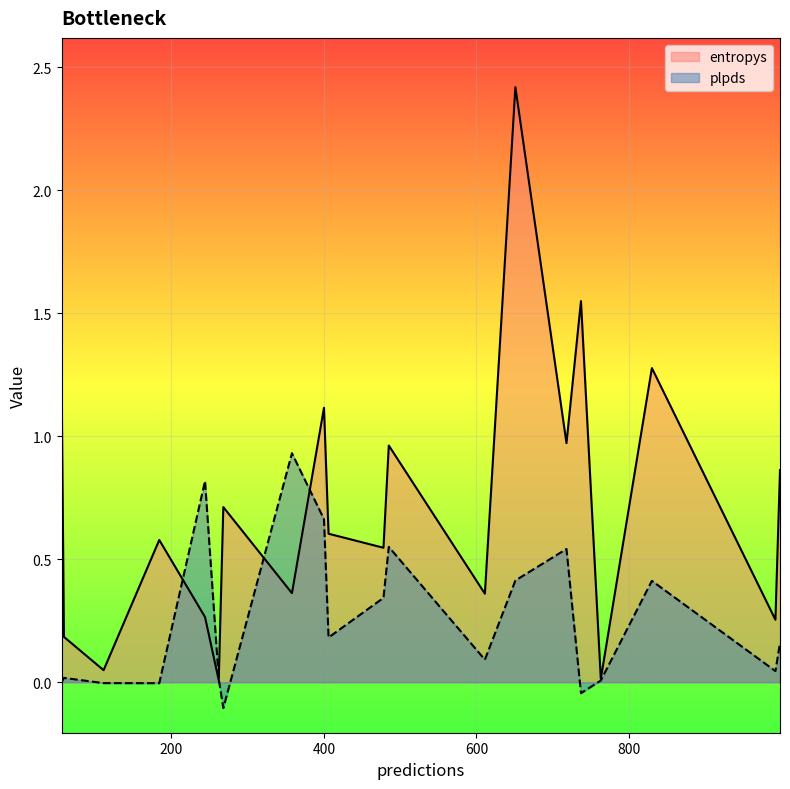

How many interior local valleys does the entropys series have?

8